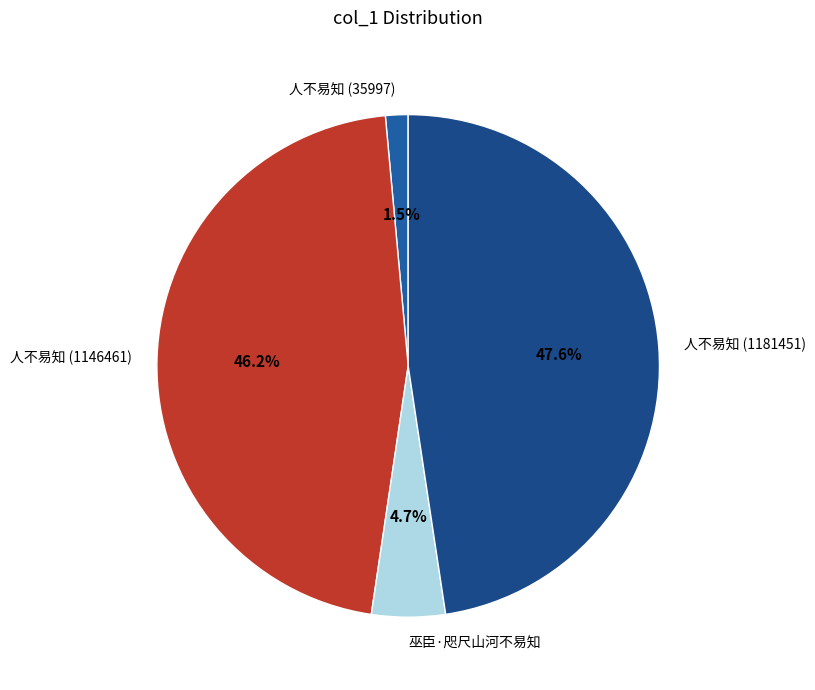

What is the smallest slice in the pie chart?

人不易知 (35997)